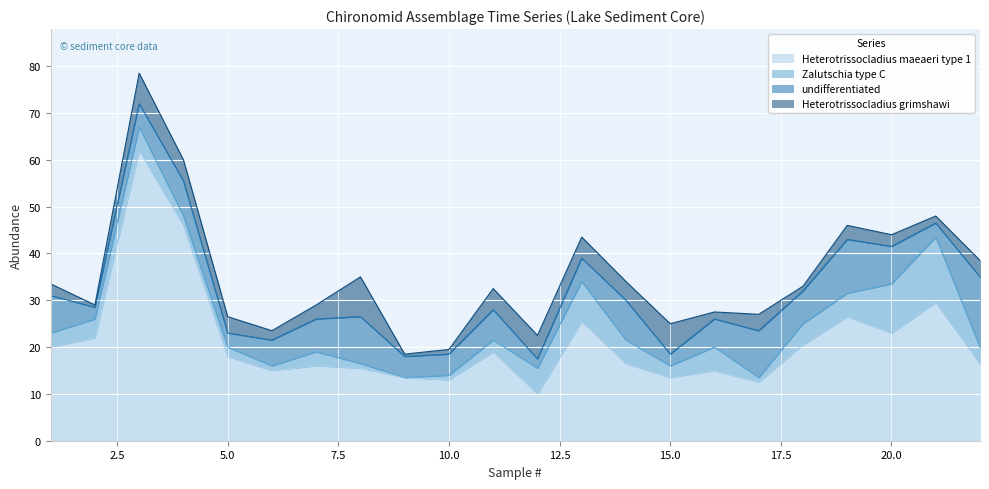

The value of Heterotrissocladius maeaeri type 1 at 6 is 9.0. True or false?

False